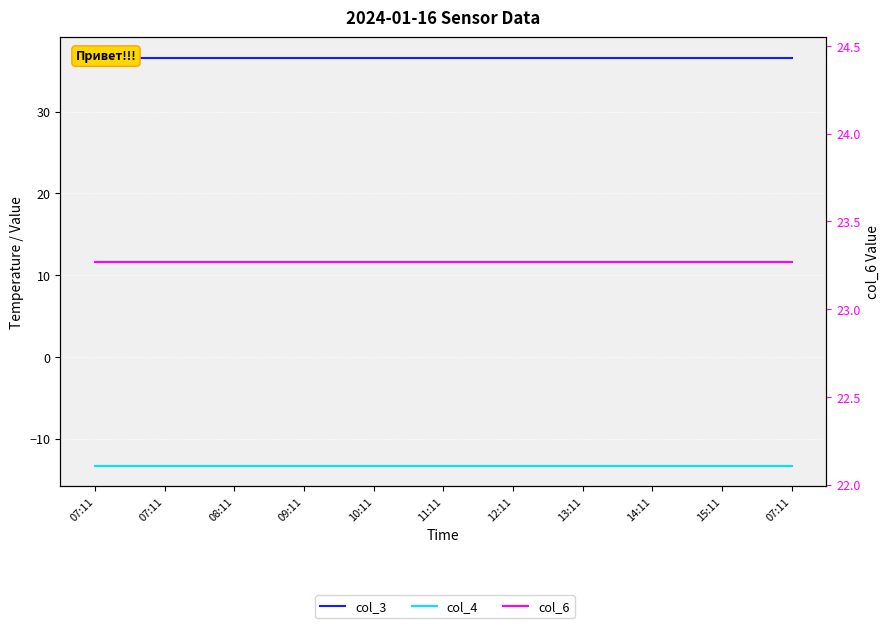

Is the value of col_3 at 13:11 greater than the value of col_6 at 08:11?

Yes